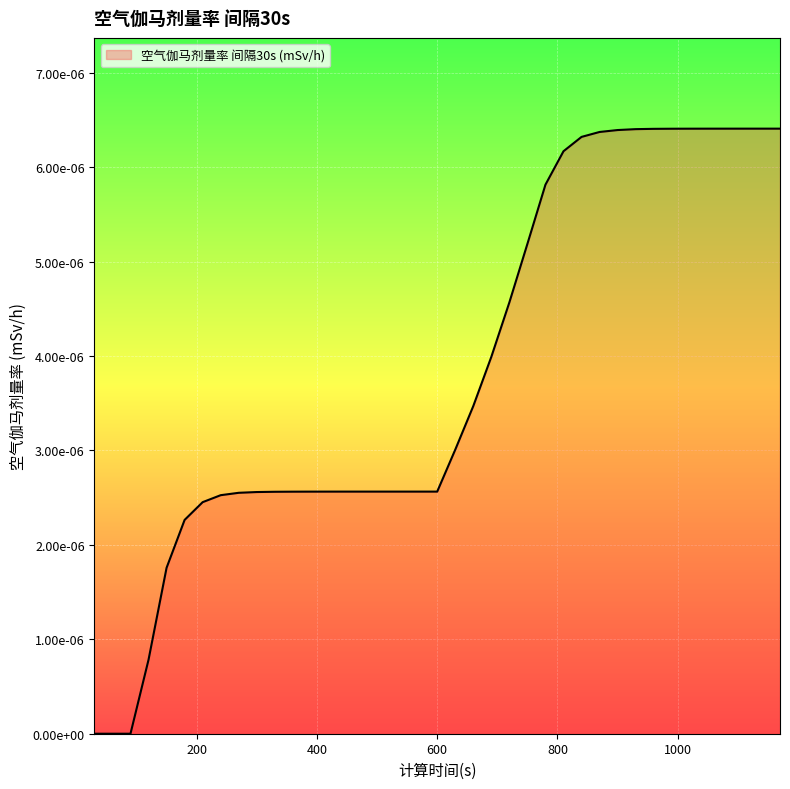

True or false: there are more than 2 points higher than both neighbors.

False